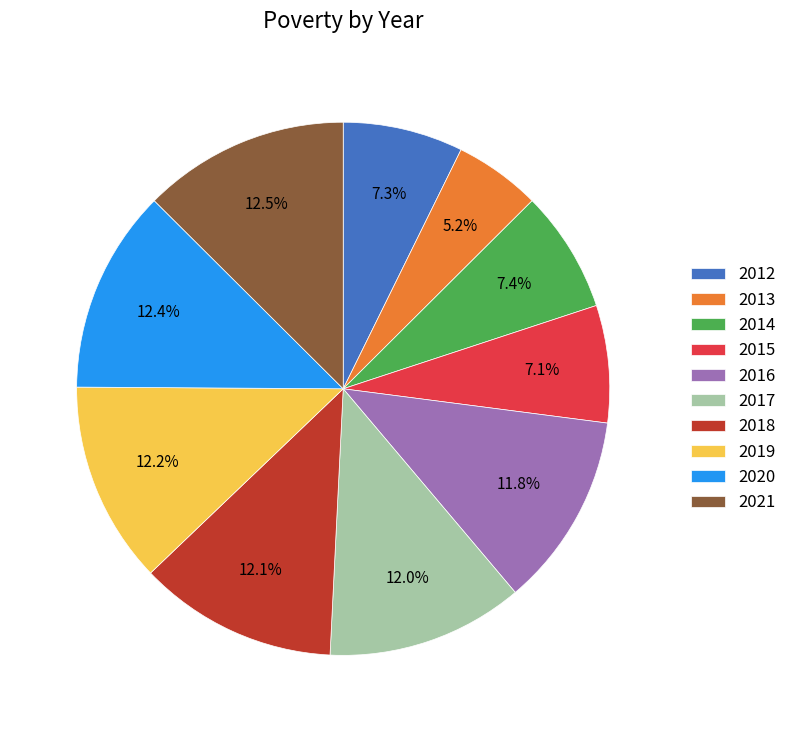

Which slice is the smallest?

2013